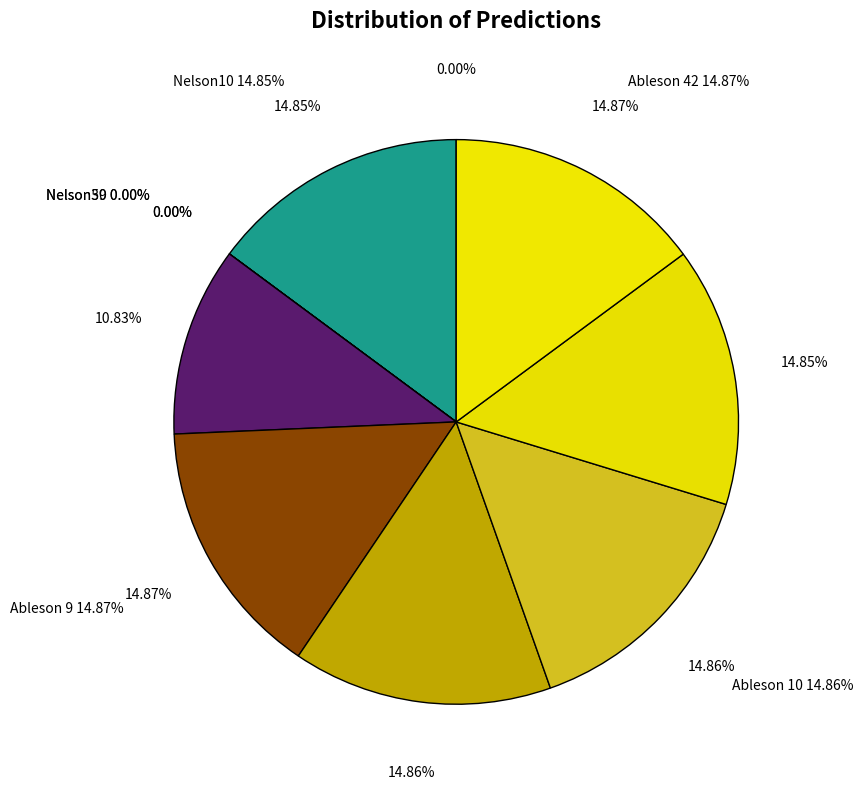

To the nearest percent, what percentage of the pie is Nelson48?

11%